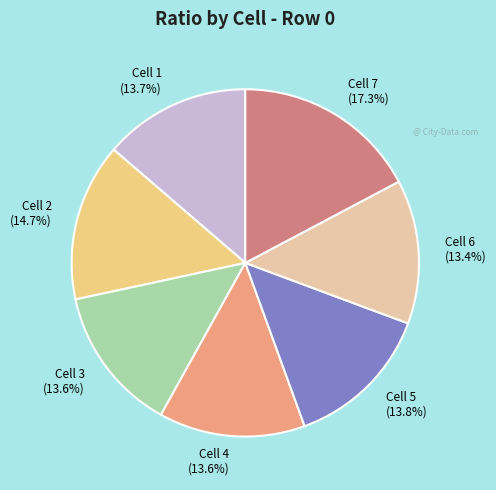

True or false: Cell 1 accounts for 14% of the total.

True